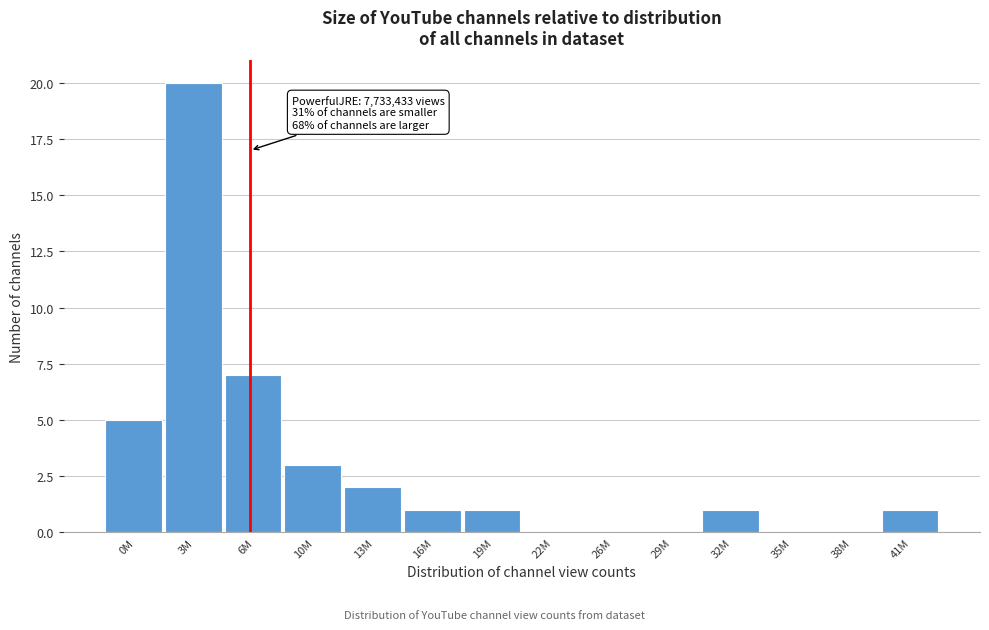

Reading left to right, transcribe all the data shown in this chart.

0M=5	3M=20	6M=7	10M=3	13M=2	16M=1	19M=1	22M=0	26M=0	29M=0	32M=1	35M=0	38M=0	41M=1